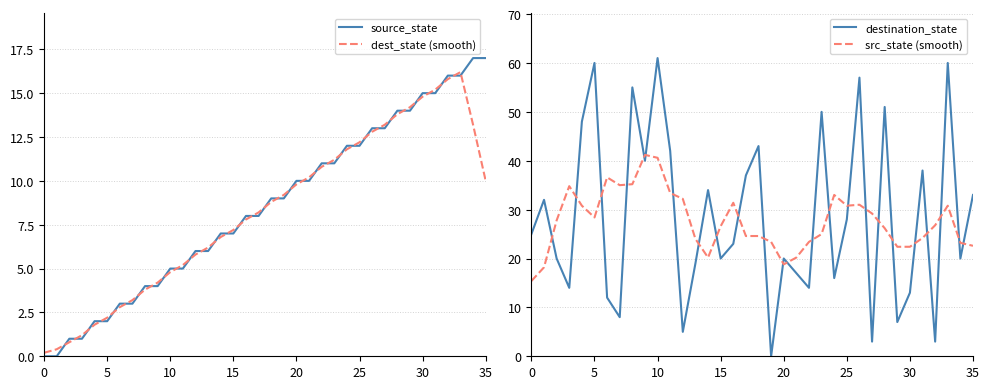

Is it true that src_state (smooth) equals 54.2 at 35?

False